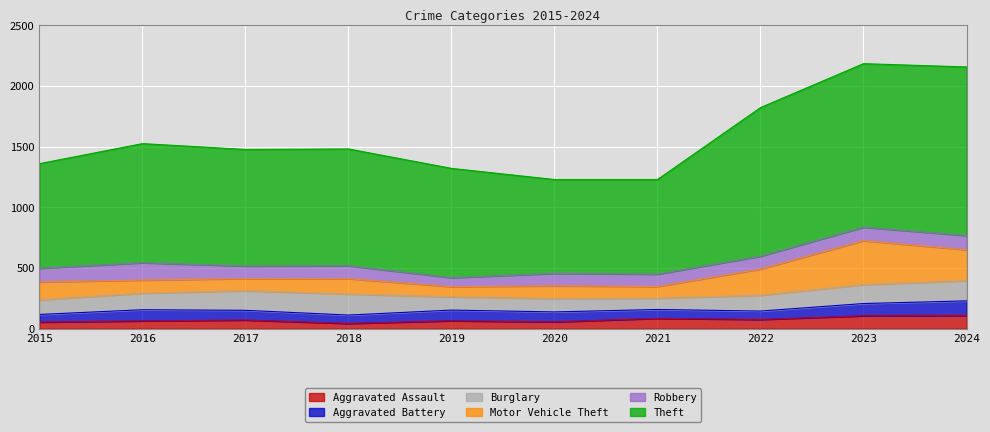

How many interior local peaks does the Motor Vehicle Theft series have?

3